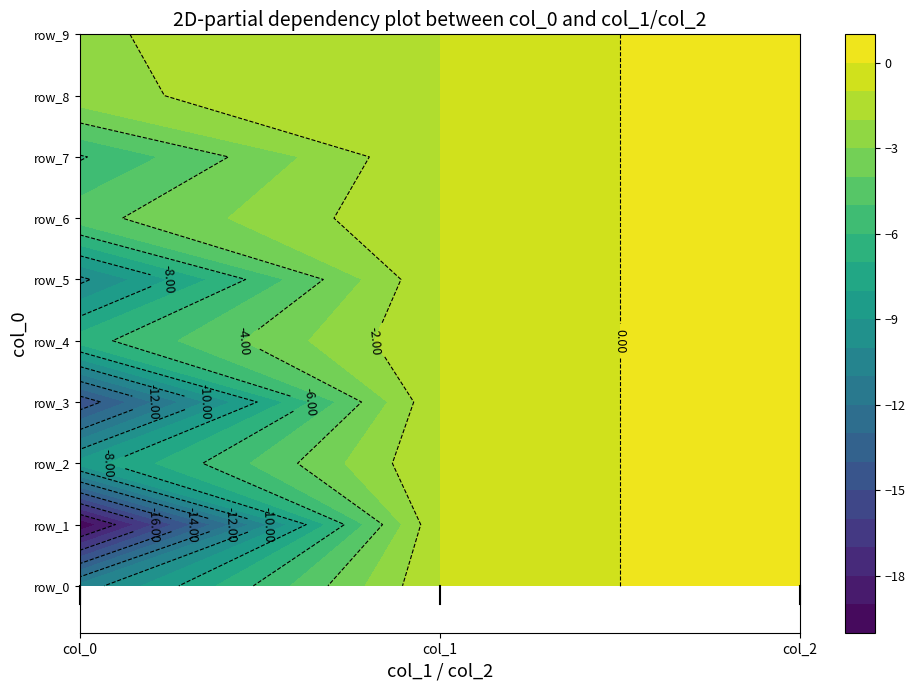

Reading right to left, extract all data points from this chart.

row_0: 2=1.0	1=-1.0	0=-10.7
row_1: 2=1.0	1=-1.0	0=-19.9
row_2: 2=1.0	1=-1.0	0=-8.6
row_3: 2=1.0	1=-1.0	0=-14.8
row_4: 2=1.0	1=-1.0	0=-6.5
row_5: 2=1.0	1=-1.0	0=-10.3
row_6: 2=1.0	1=-1.0	0=-4.4
row_7: 2=1.0	1=-1.0	0=-6.1
row_8: 2=1.0	1=-1.0	0=-2.3
row_9: 2=1.0	1=-1.0	0=-2.2